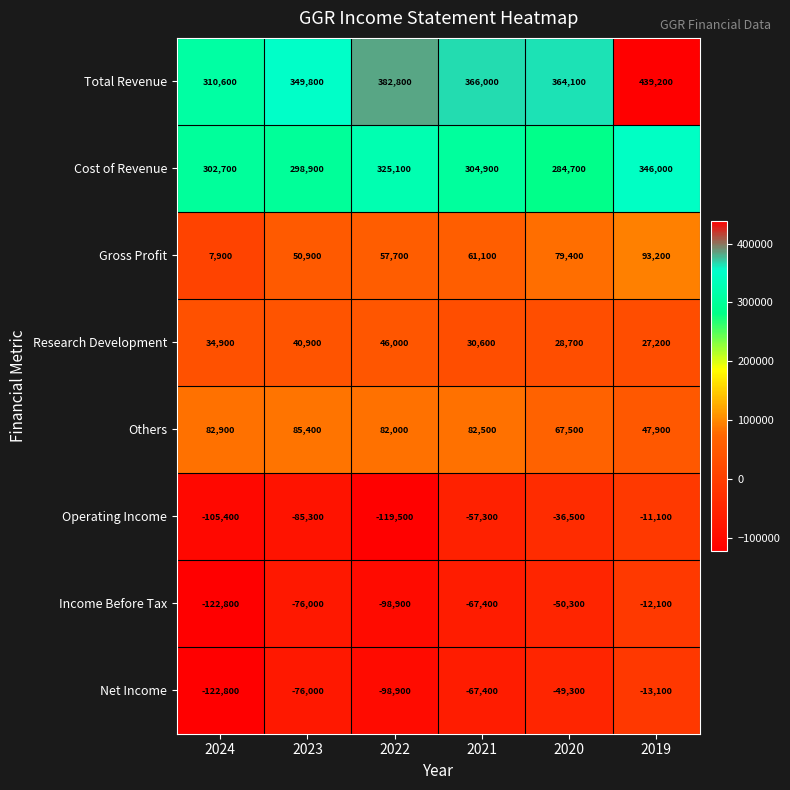

At how many categories does at least one series exceed 106268?

6